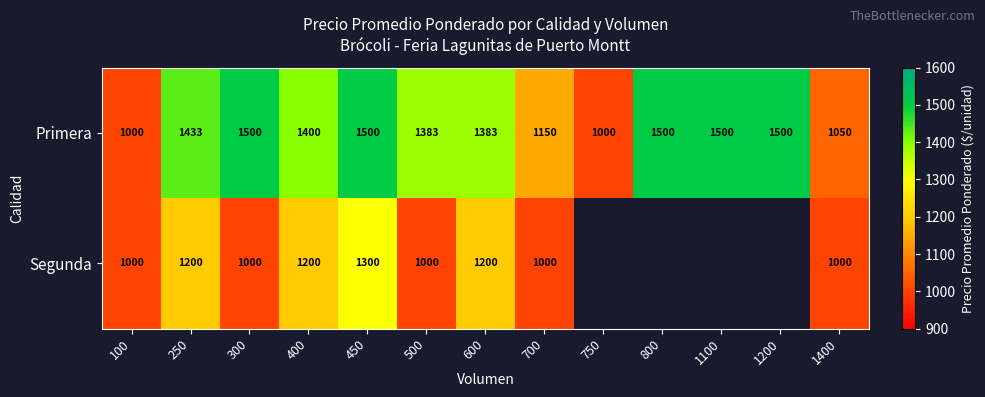

What is the spread (max minus min) of values at 700?

150